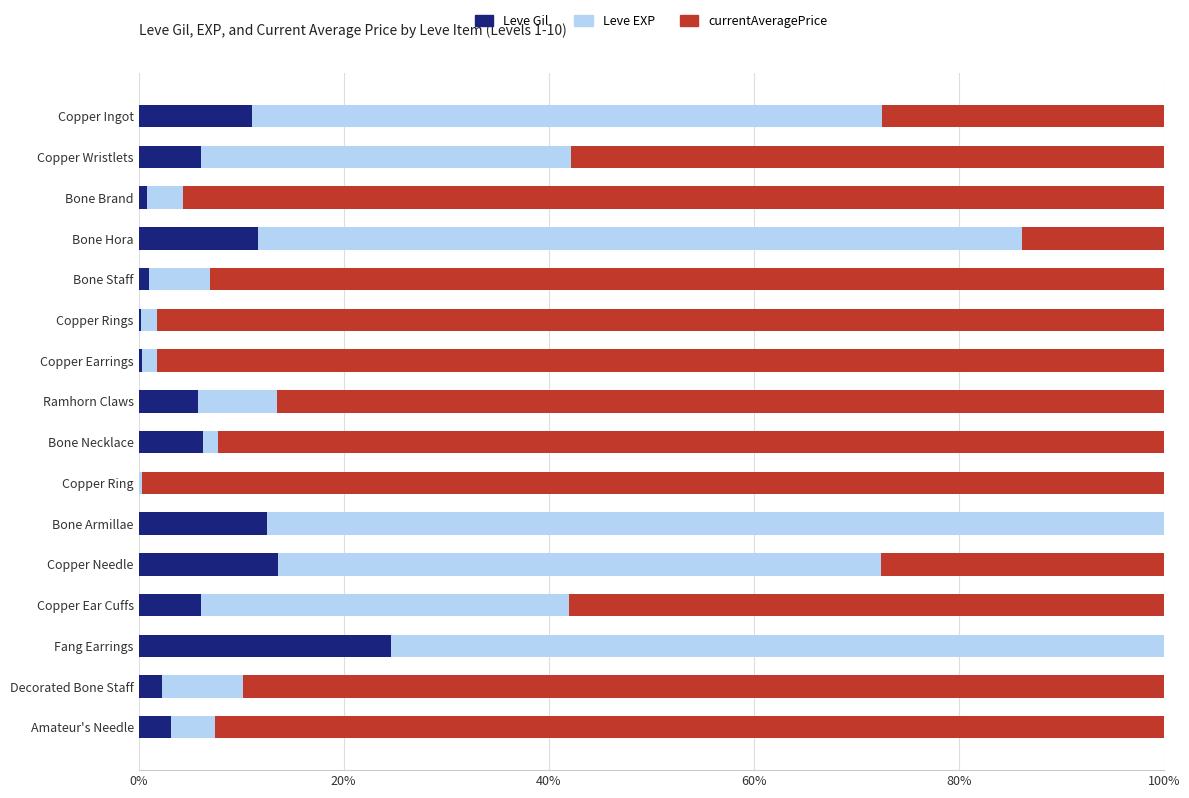

At which label does Leve Gil reach its peak?

Fang Earrings